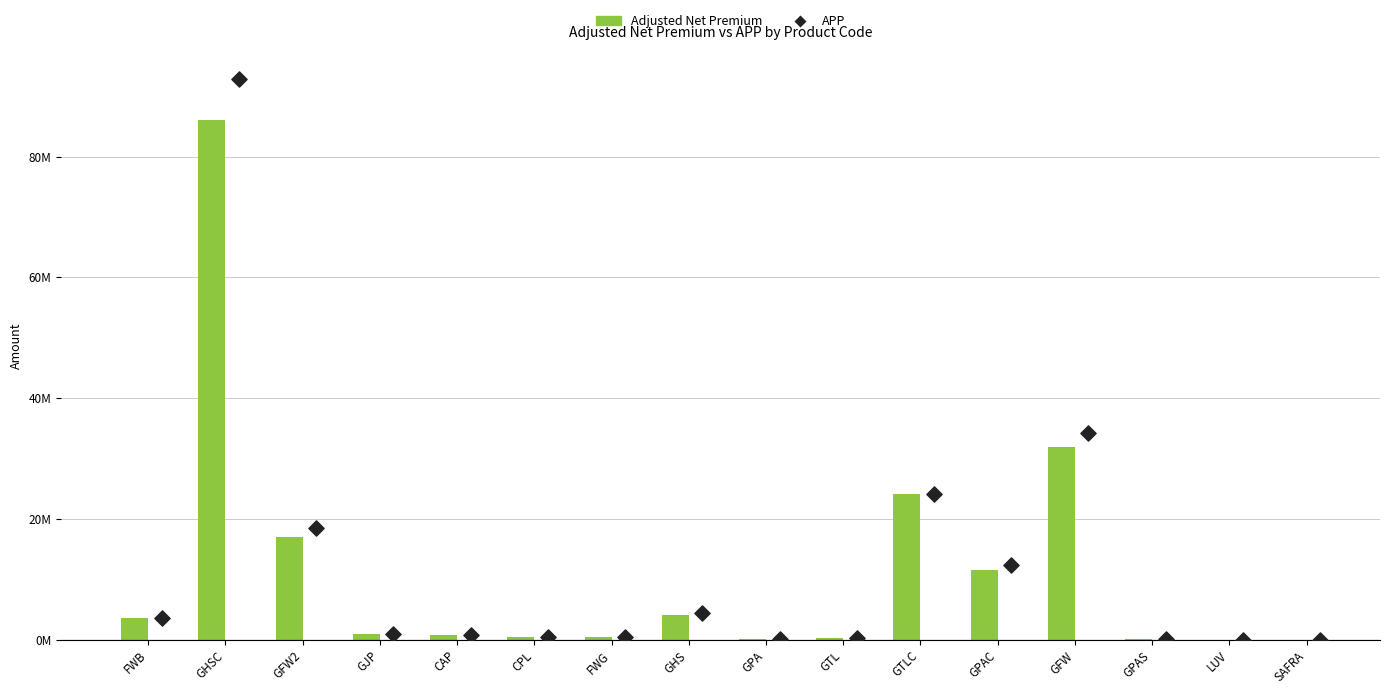

At how many categories does at least one series exceed 38315037?

1